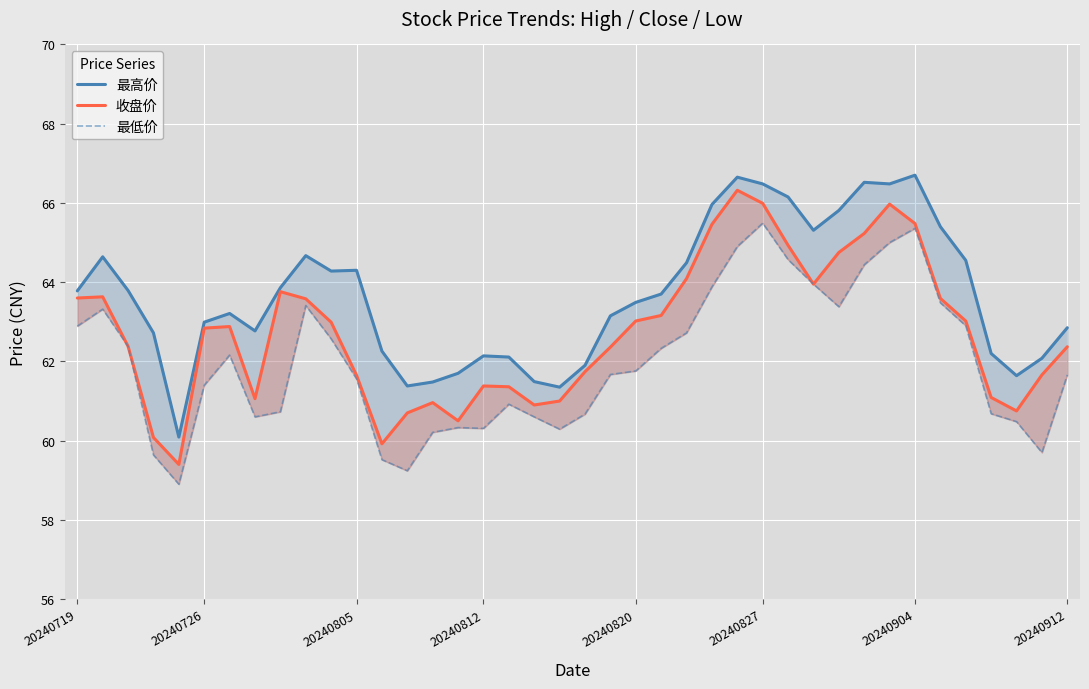

How many lines are shown in the chart?

3